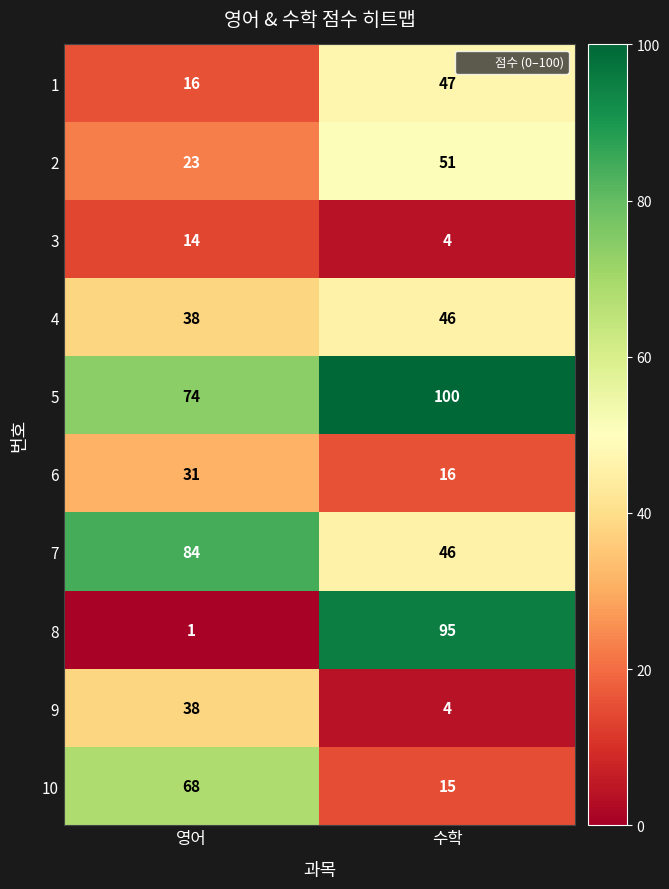

What is the sum of the 2 values at 수학 and 영어?

74